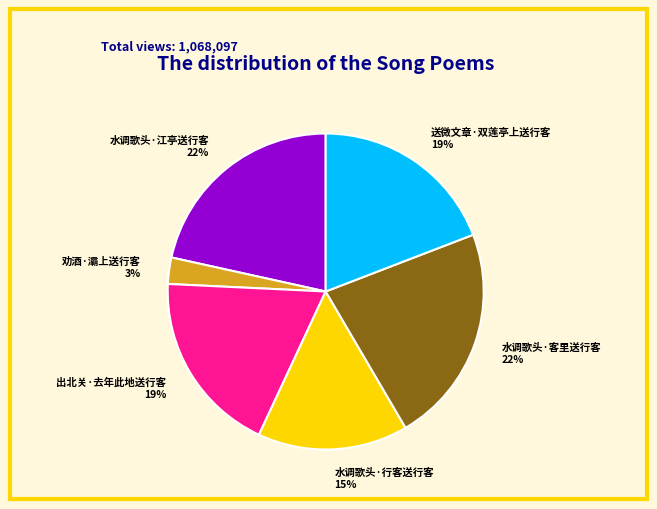

To the nearest percent, what portion does 劝酒·灞上送行客 represent?

3%